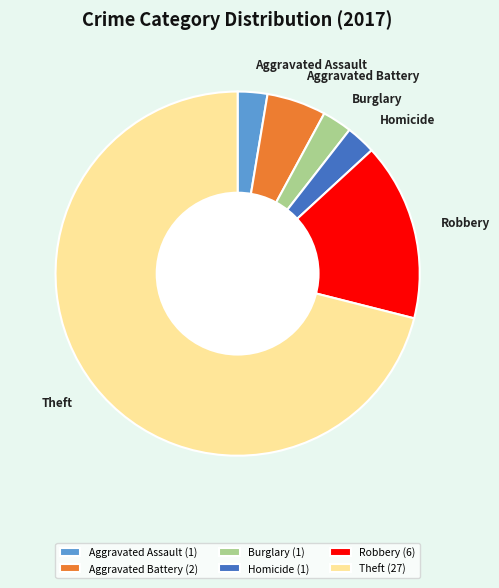

Is it true that Aggravated Assault is 13% of the pie?

False